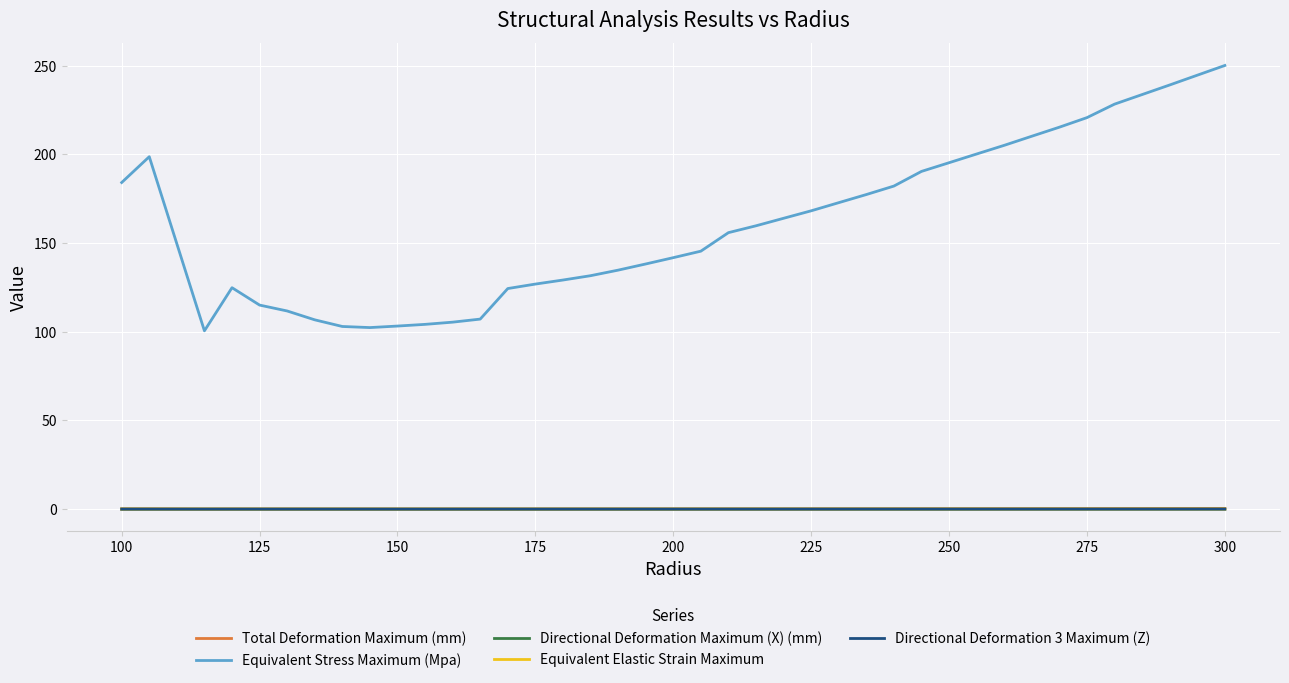

Which series has the largest range (max minus min)?

Equivalent Stress Maximum (Mpa)